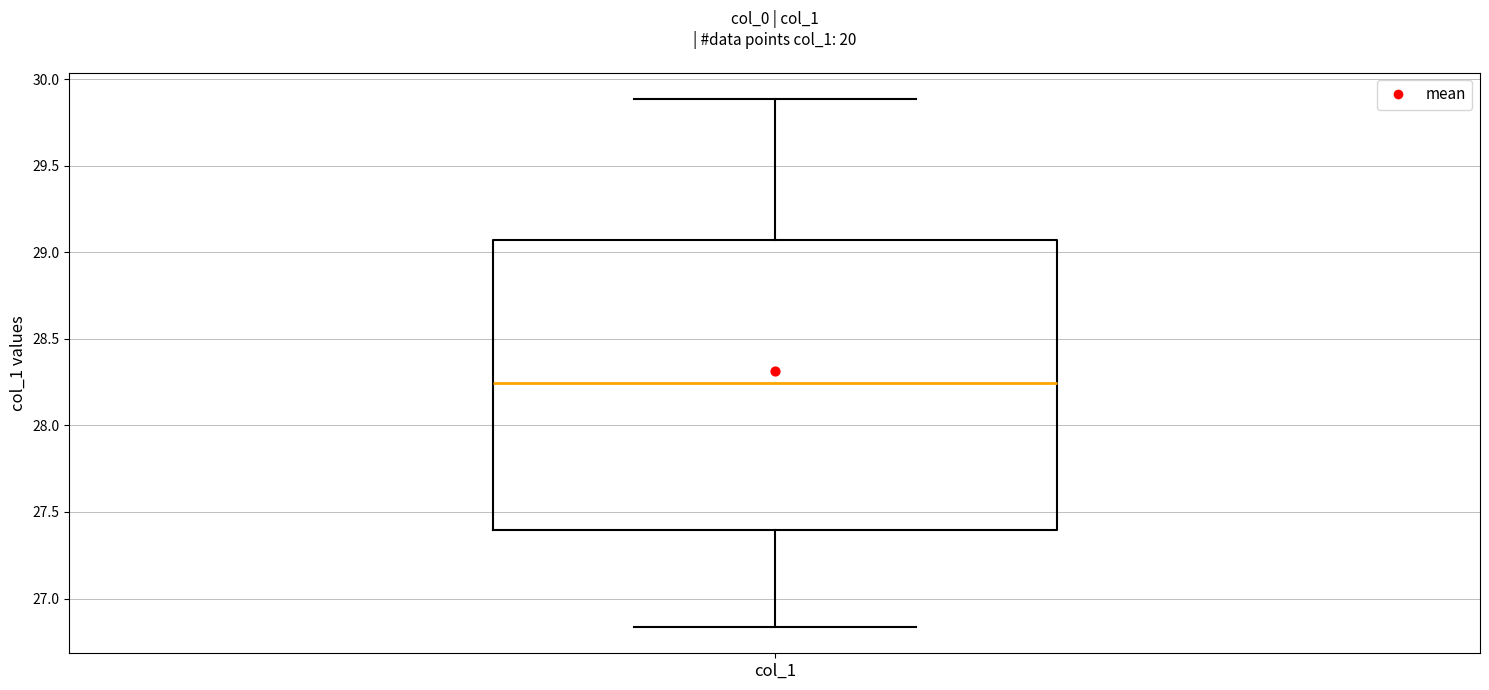

Where is the upper edge of the box for col_1 on the y-axis? The values are not printed on the chart, so give them approximately, as read against the axis.

29.05